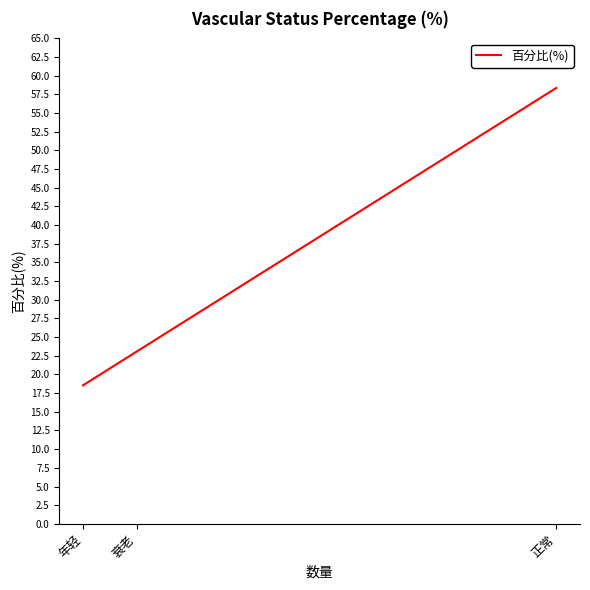

List the labels in order of value, smallest first.

年轻, 衰老, 正常